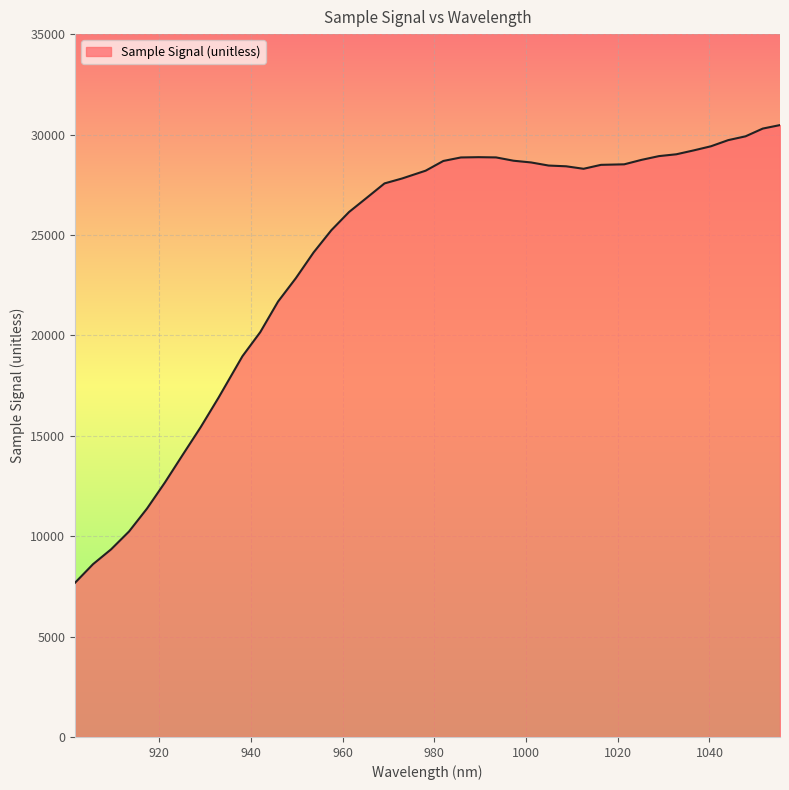

What is the difference between the maximum and minimum values?

22791